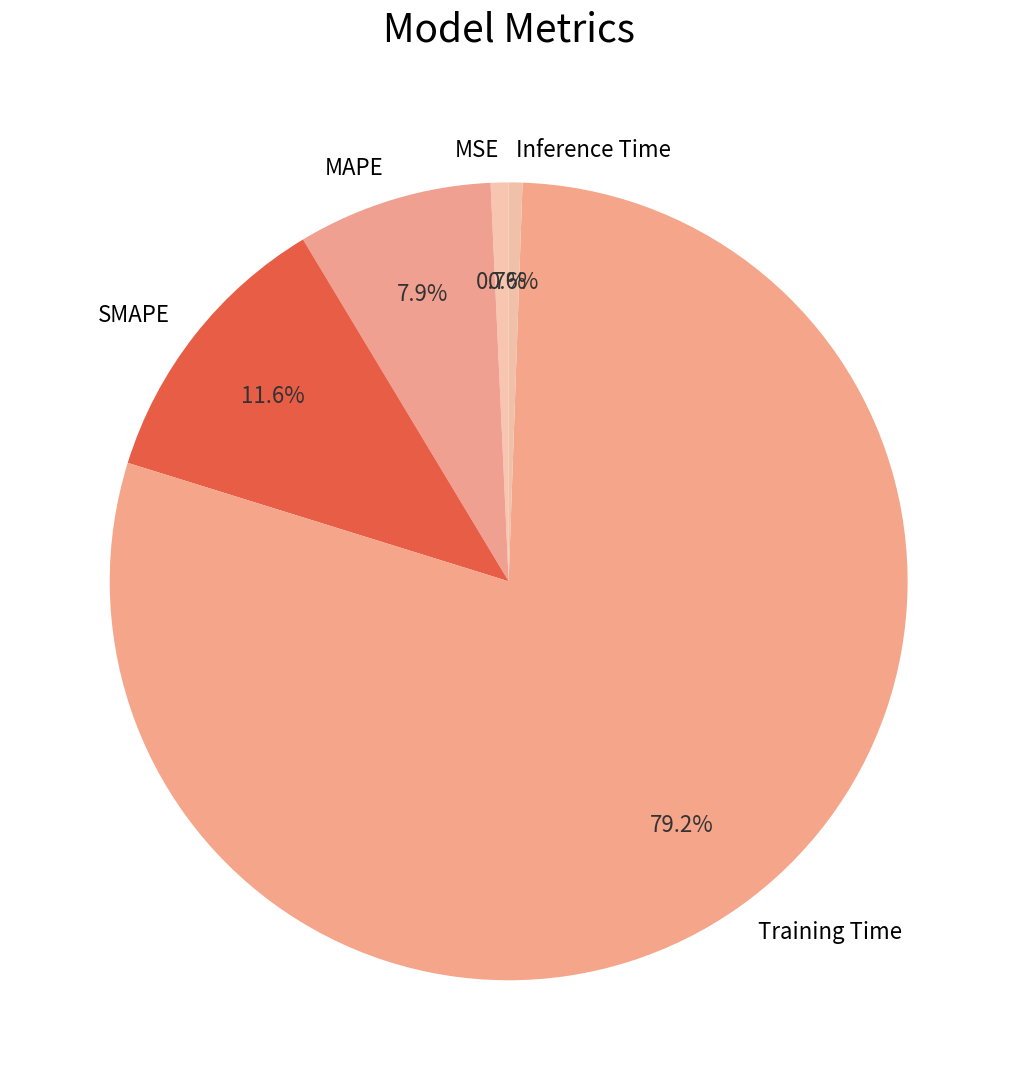

What percentage is the Training Time slice, to the nearest percent?

79%